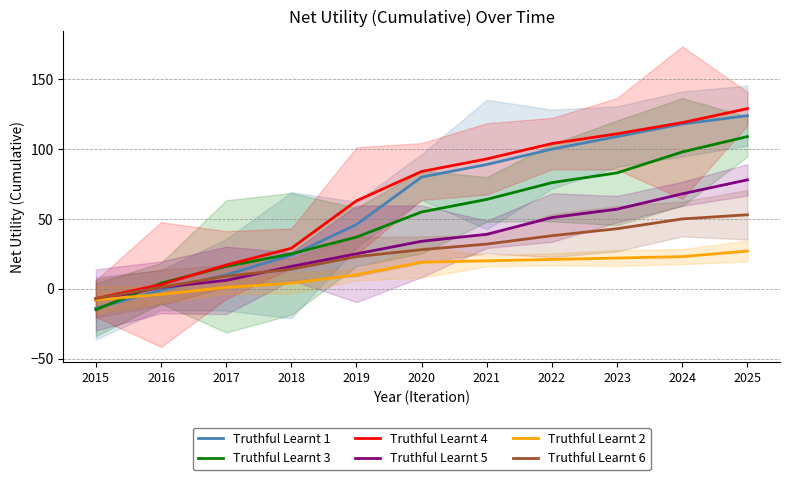

What is the total value across all series at 2022?

390